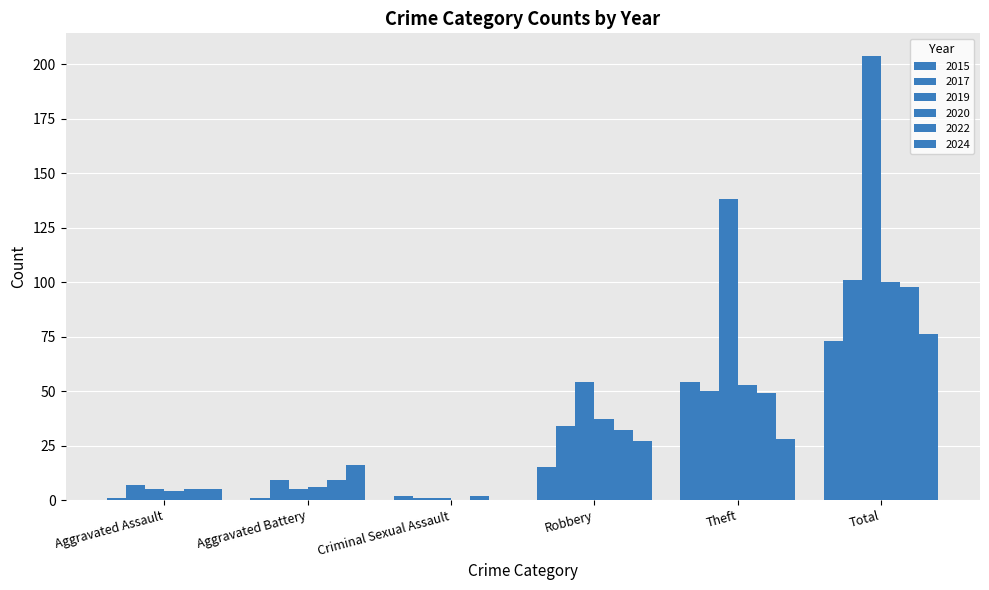

How many data points does each series have?

6